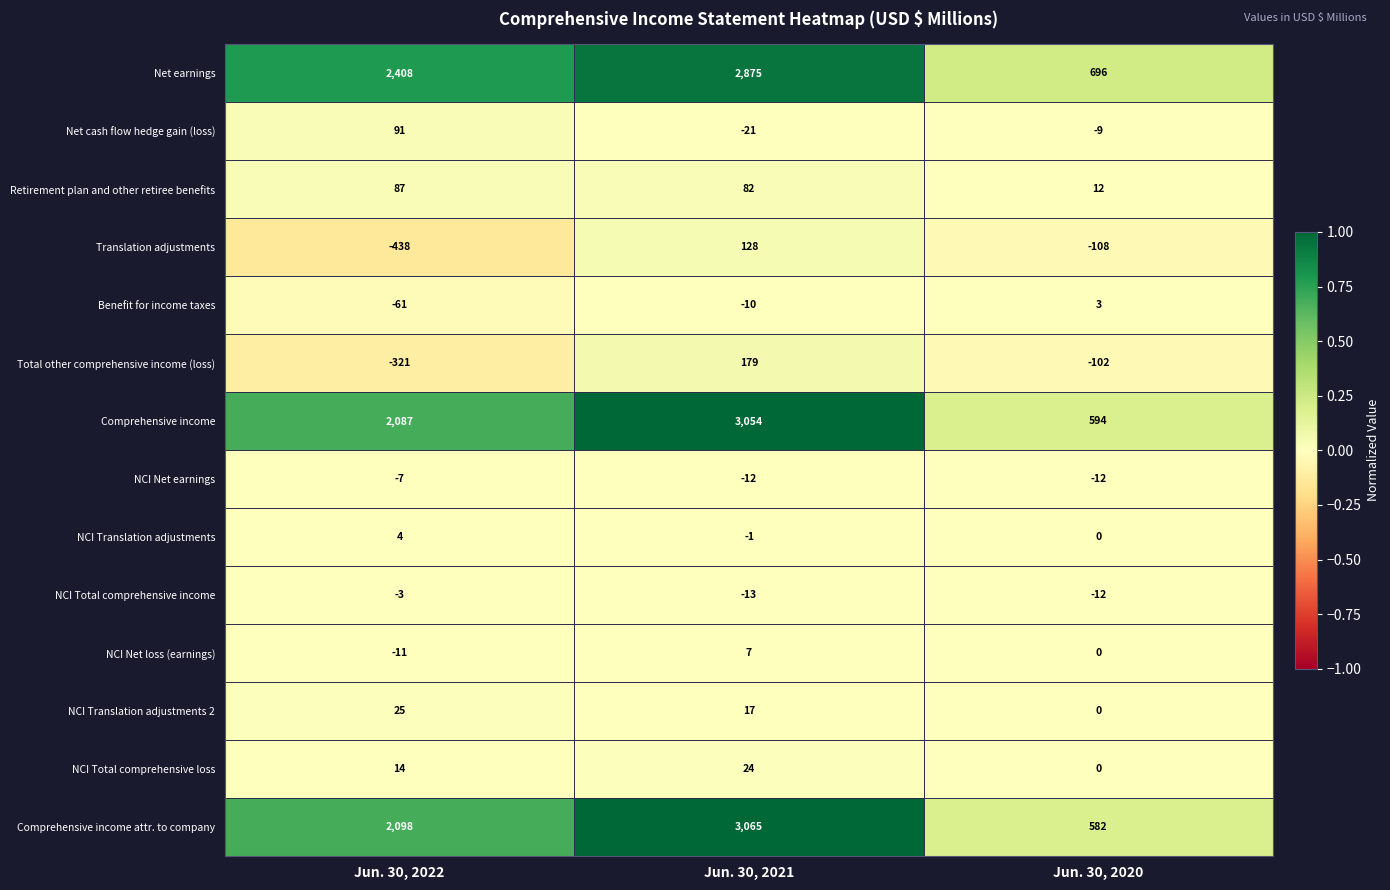

Is it true that NCI Total comprehensive loss equals 4 at Jun. 30, 2022?

False